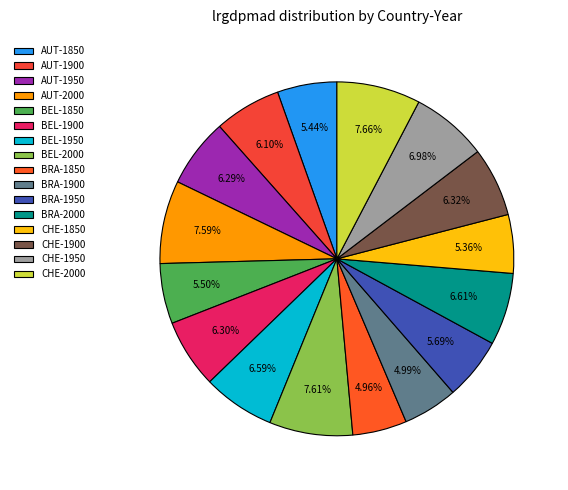

What is the smallest slice in the pie chart?

BRA-1850